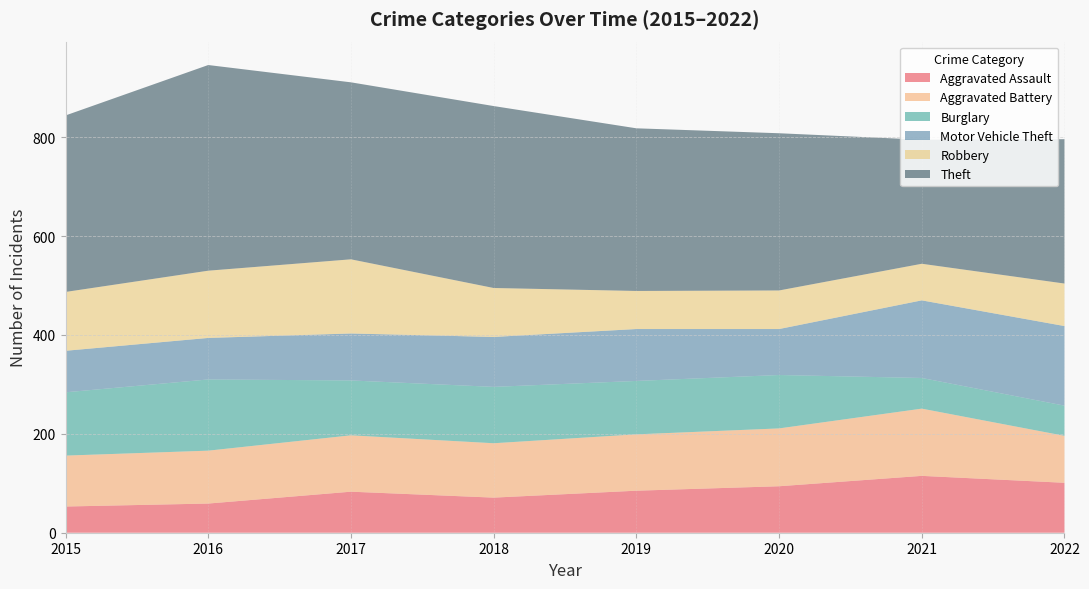

Reading left to right, what are all the values shown in this chart?

Aggravated Assault: 53	59	83	71	85	94	115	101
Aggravated Battery: 103	107	114	110	114	117	136	95
Burglary: 128	144	111	114	108	108	62	61
Motor Vehicle Theft: 84	84	95	101	105	93	157	161
Robbery: 119	136	150	99	77	78	74	86
Theft: 357	416	358	368	329	318	251	292